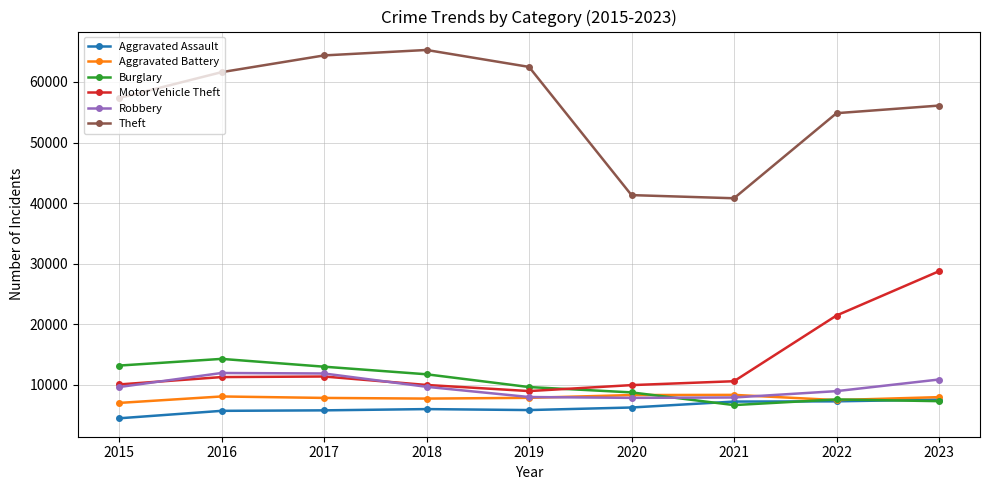

Is the value of Aggravated Assault at 2020 greater than the value of Robbery at 2015?

No